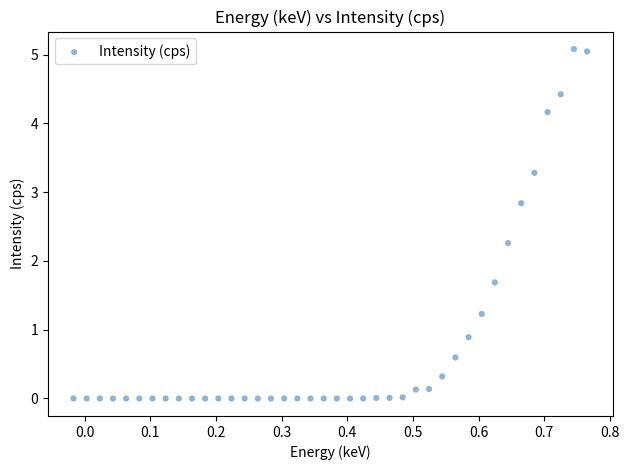

What is the range of X values (max minus min)?

0.8